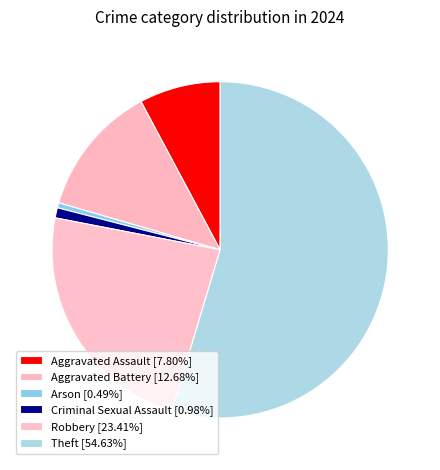

To the nearest percent, what is the average slice percentage?

17%